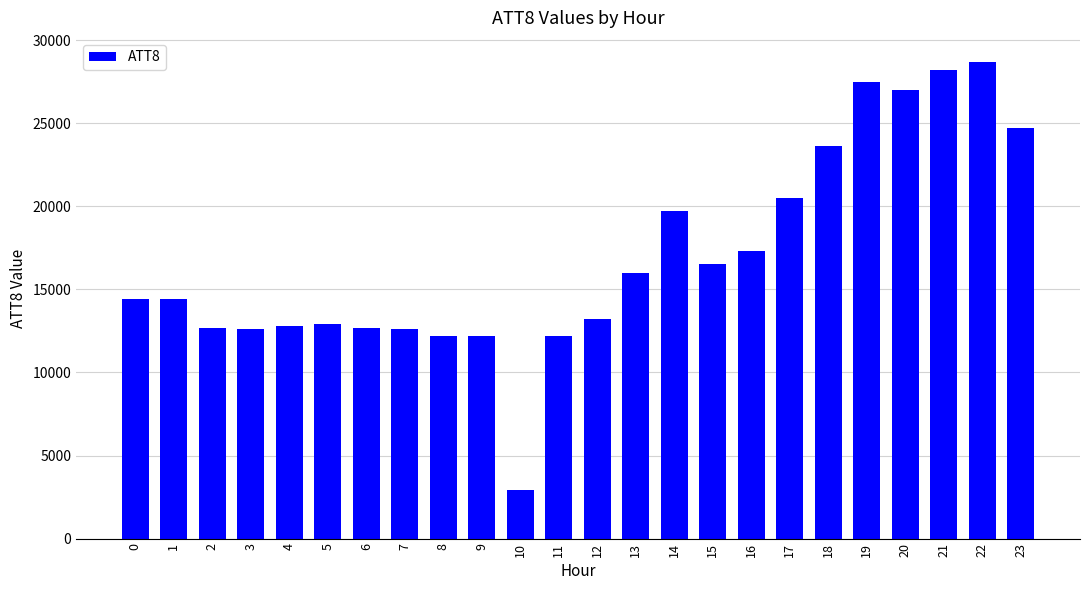

Is it true that the value at 11 is 12200?

True